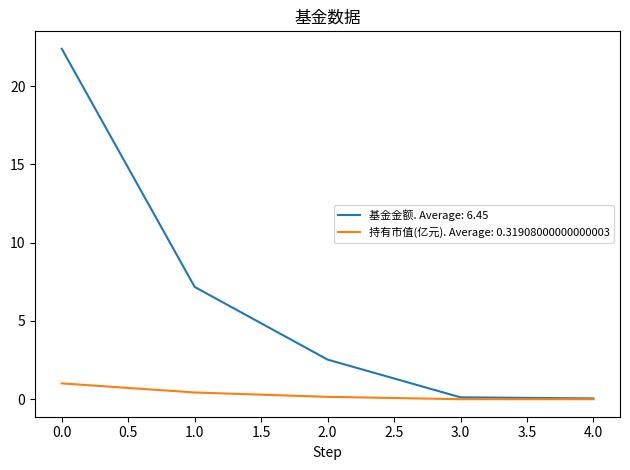

Which series has the largest total across all categories?

基金金额. Average: 6.45